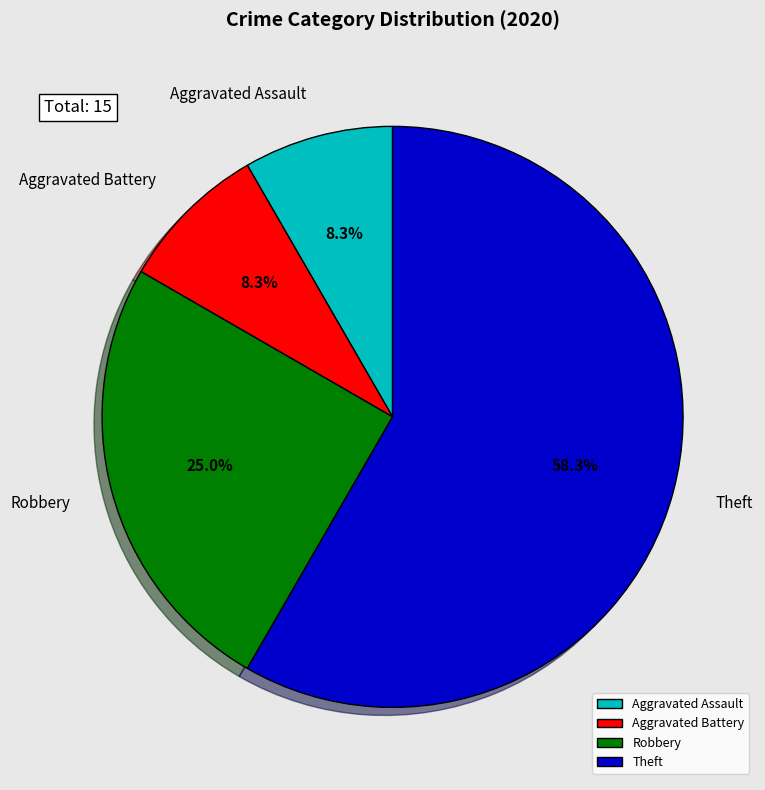

Approximately how many times larger is the value at Theft compared to Aggravated Battery?

7.0